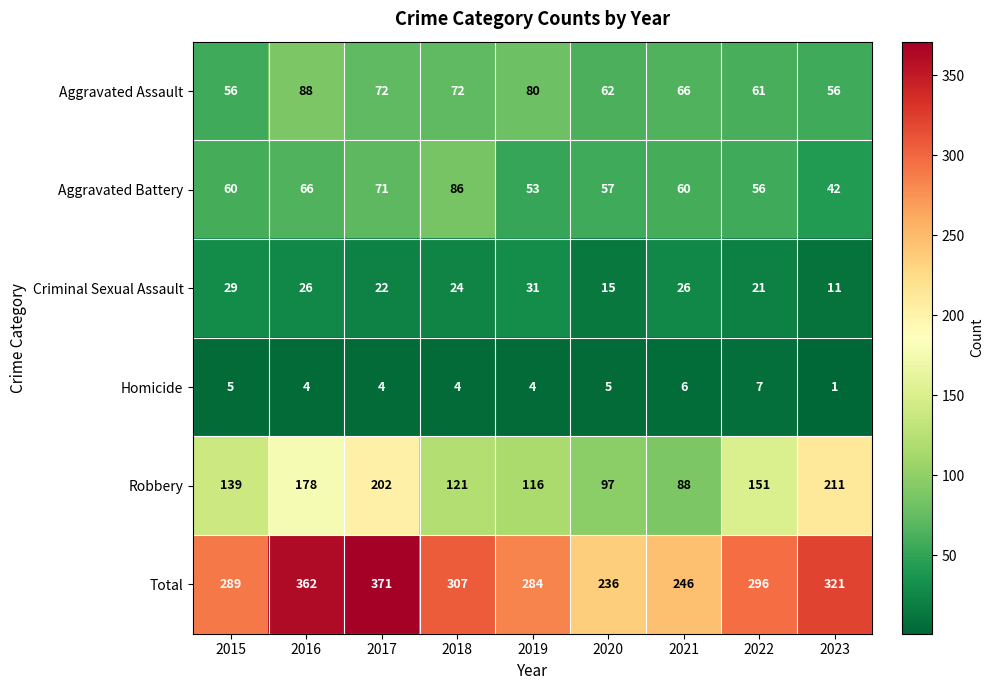

At 2018, list the series in order from largest to smallest.

Total, Robbery, Aggravated Battery, Aggravated Assault, Criminal Sexual Assault, Homicide